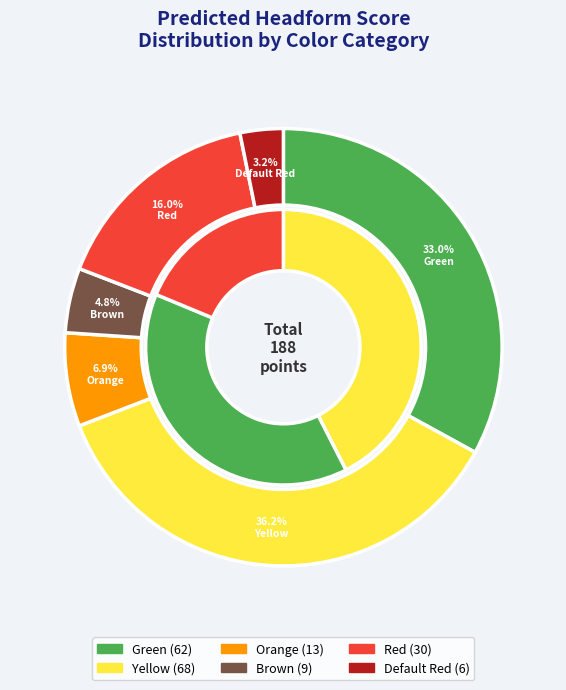

Combined, do Yellow and Orange account for over 50%?

No